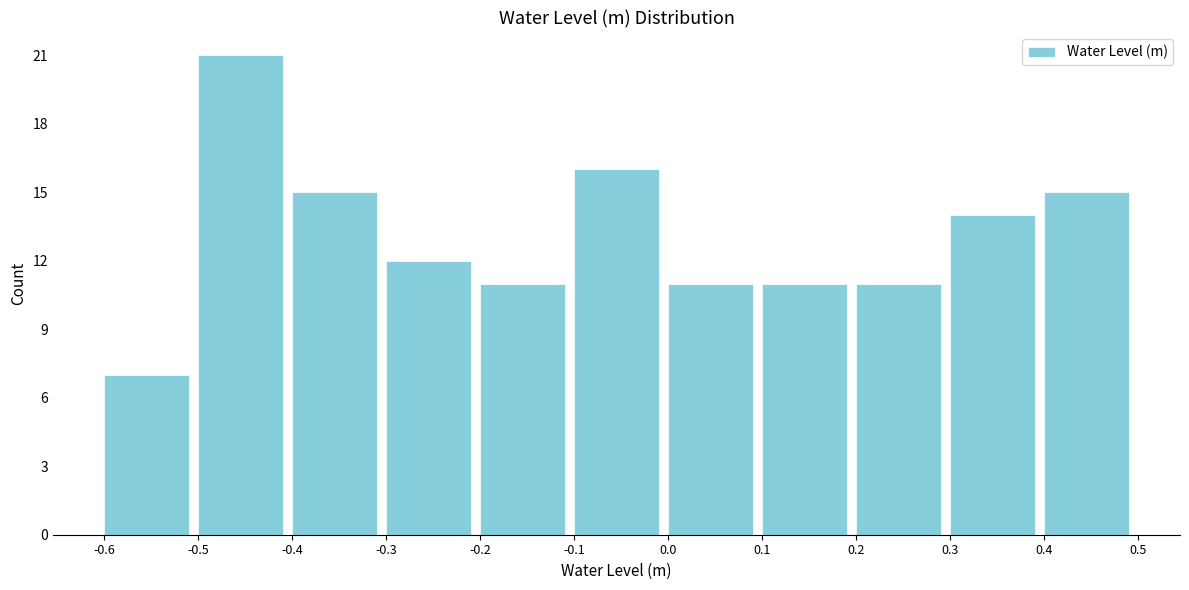

Which range on the x-axis has the tallest bar?

-0.5 to -0.4